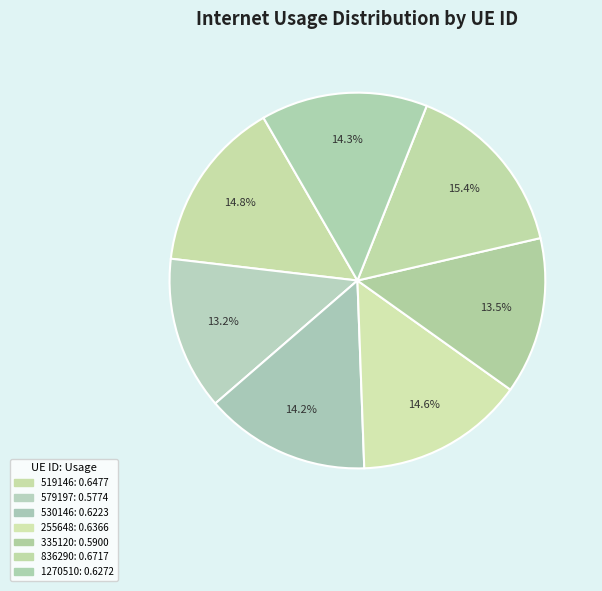

Does 519146 represent more than half of the total?

No